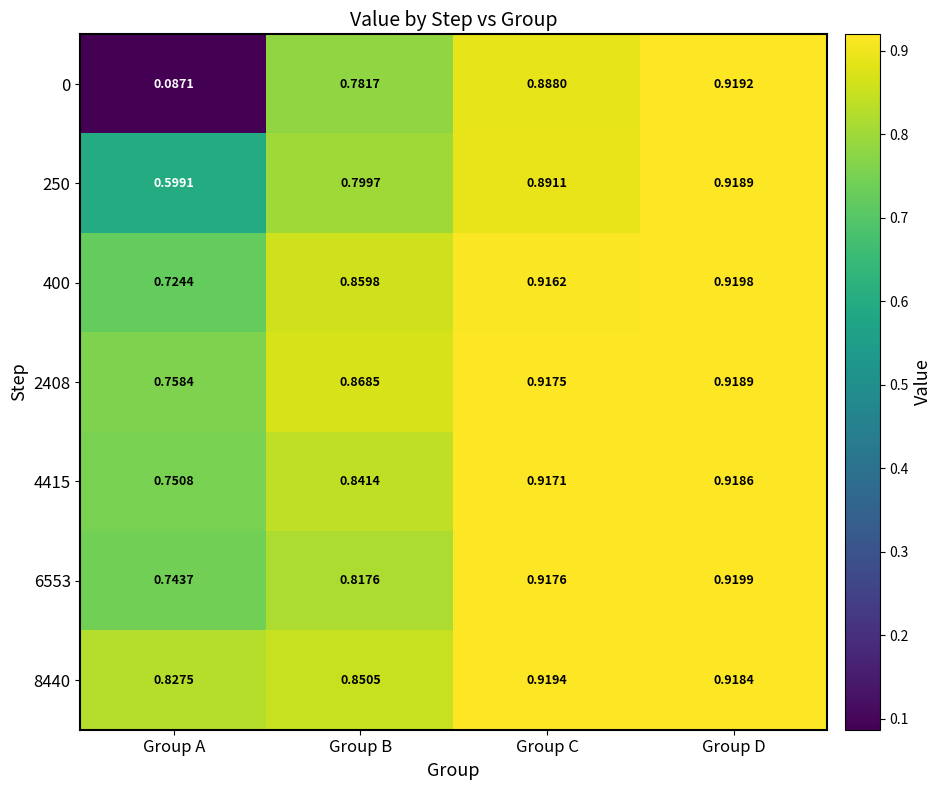

Rank the categories by 0 value from highest to lowest.

Group D, Group C, Group B, Group A